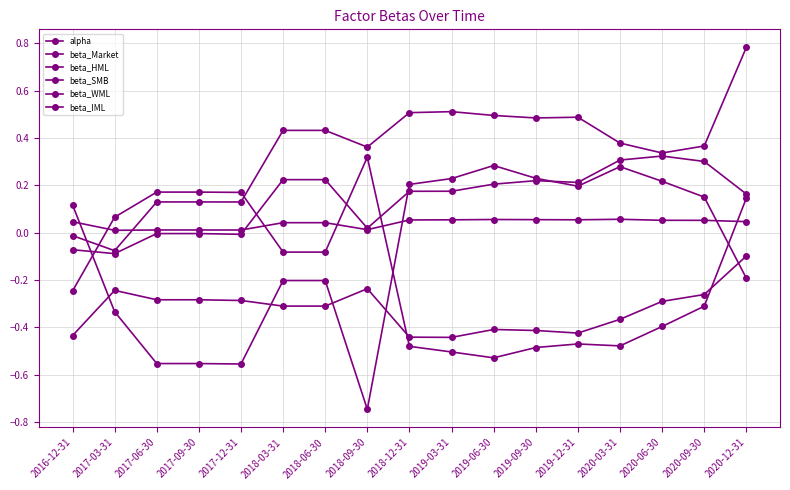

Count the number of data series in this chart.

6